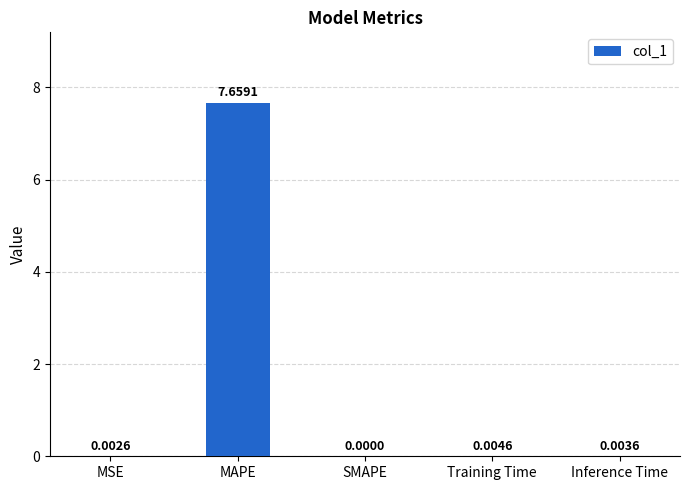

Which category has the highest value across all series?

MAPE